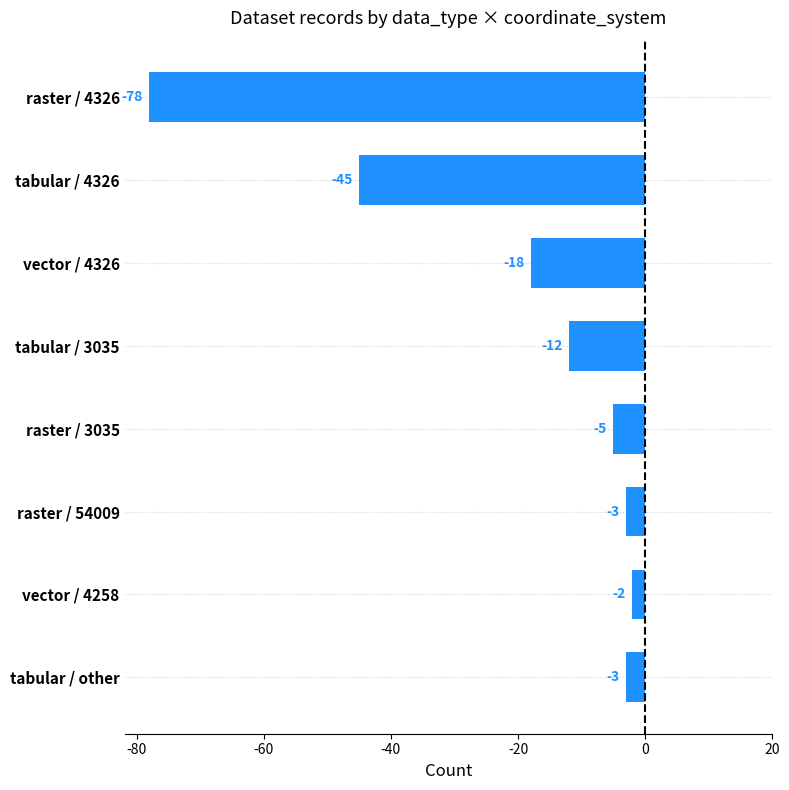

Where is the data nearest to the value -40?

tabular / 4326